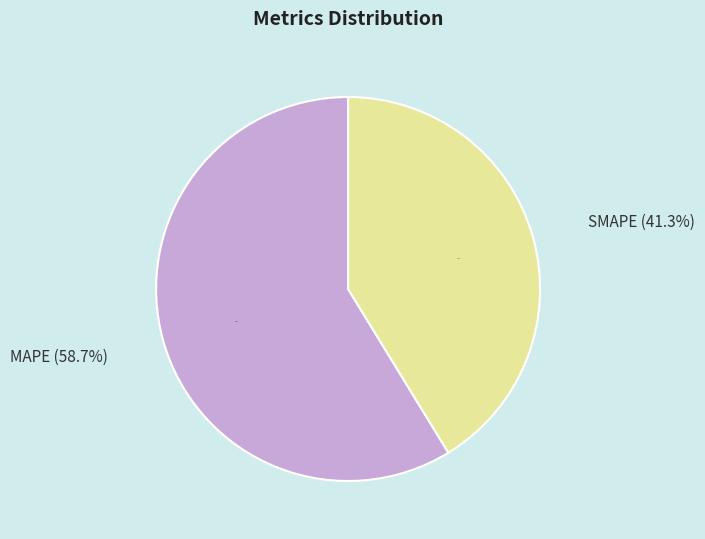

Rank the categories by value from lowest to highest.

SMAPE, MAPE